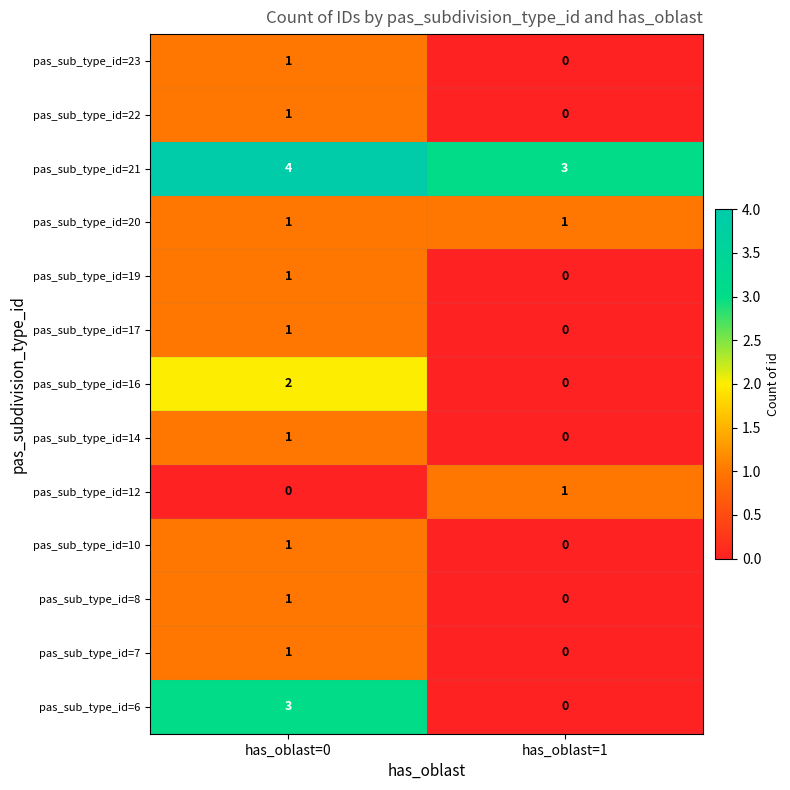

Which category has the lowest value in the pas_sub_type_id=16 series?

has_oblast=1